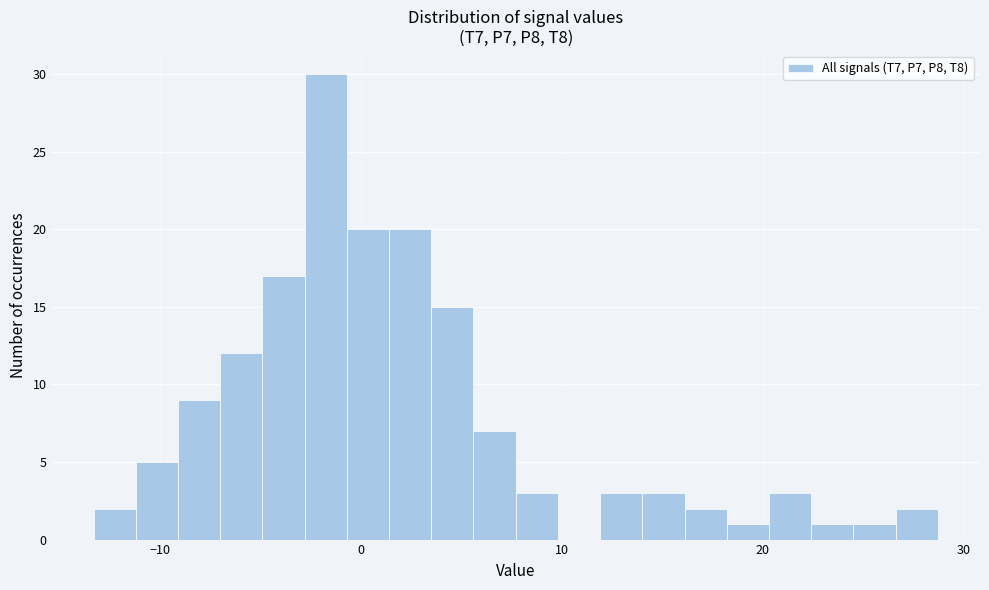

Around what value on the x-axis is the tallest bar? Give the approximate position of its centre, as read against the axis.

-2